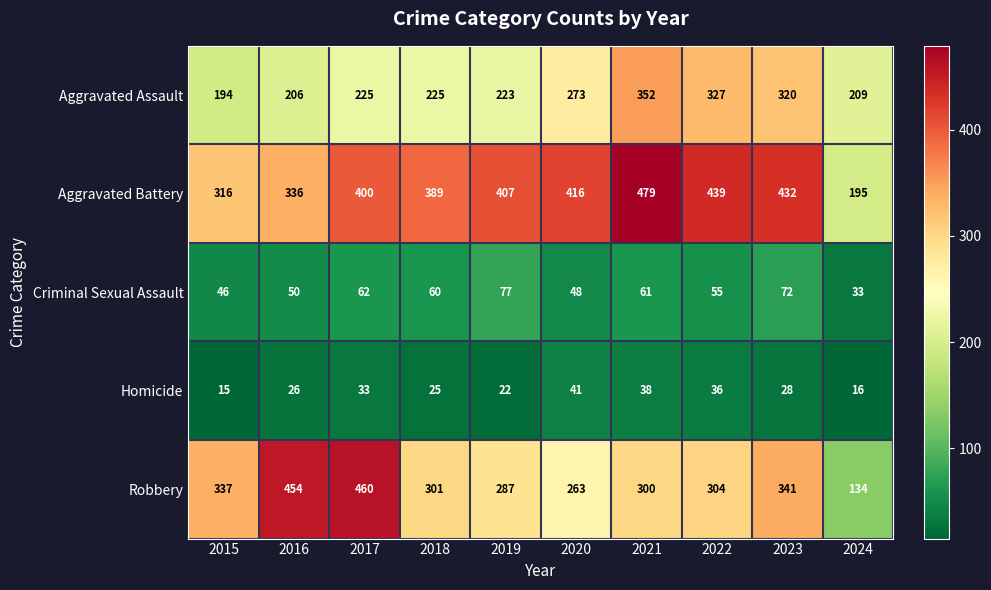

Between 2019 and 2020, which series saw the biggest shift?

Aggravated Assault